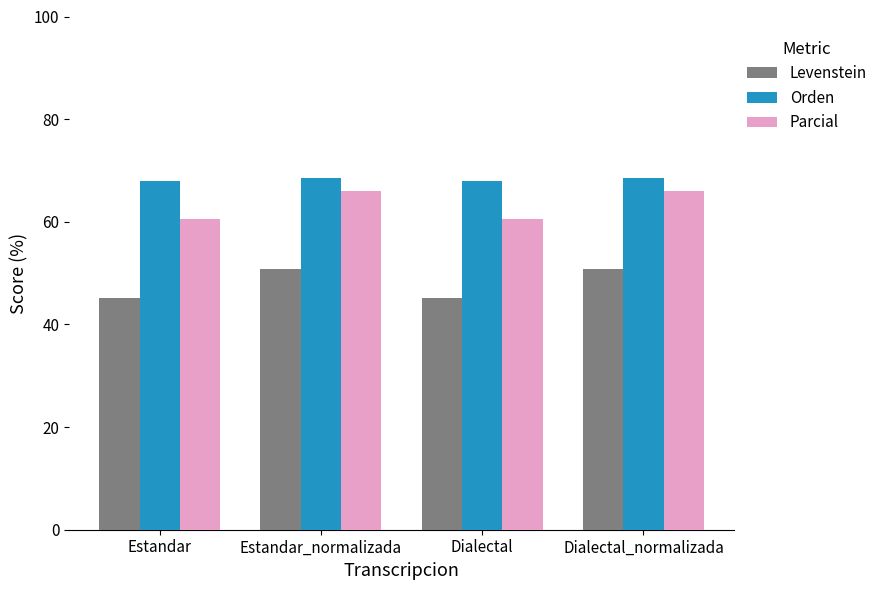

What is the total value across all series at Estandar?

173.4